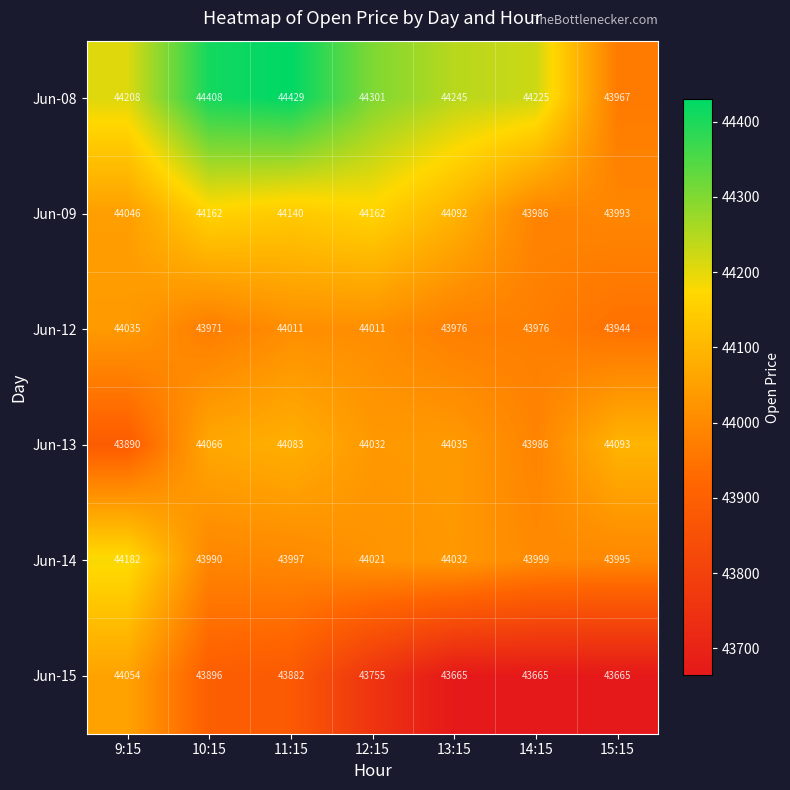

At which label does Jun-15 first exceed 43755?

9:15